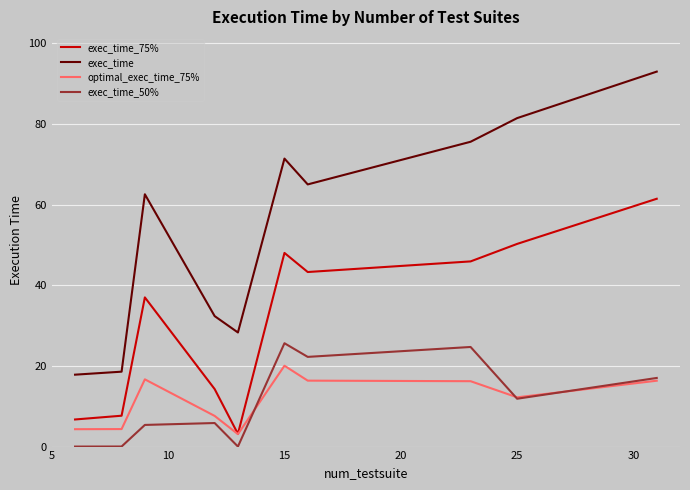

Which series has the widest spread of values?

exec_time